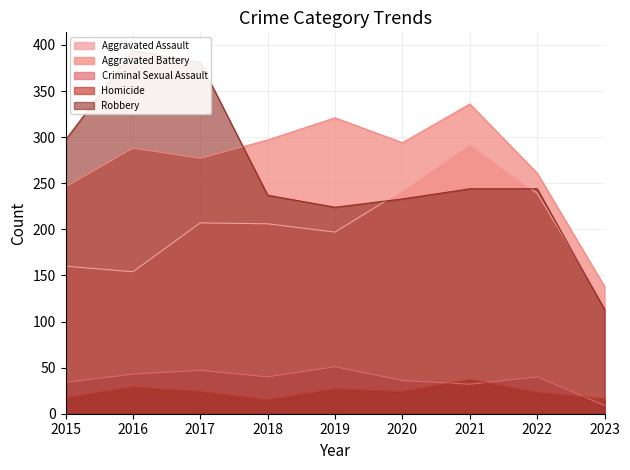

What is the average value of the Criminal Sexual Assault series?

37